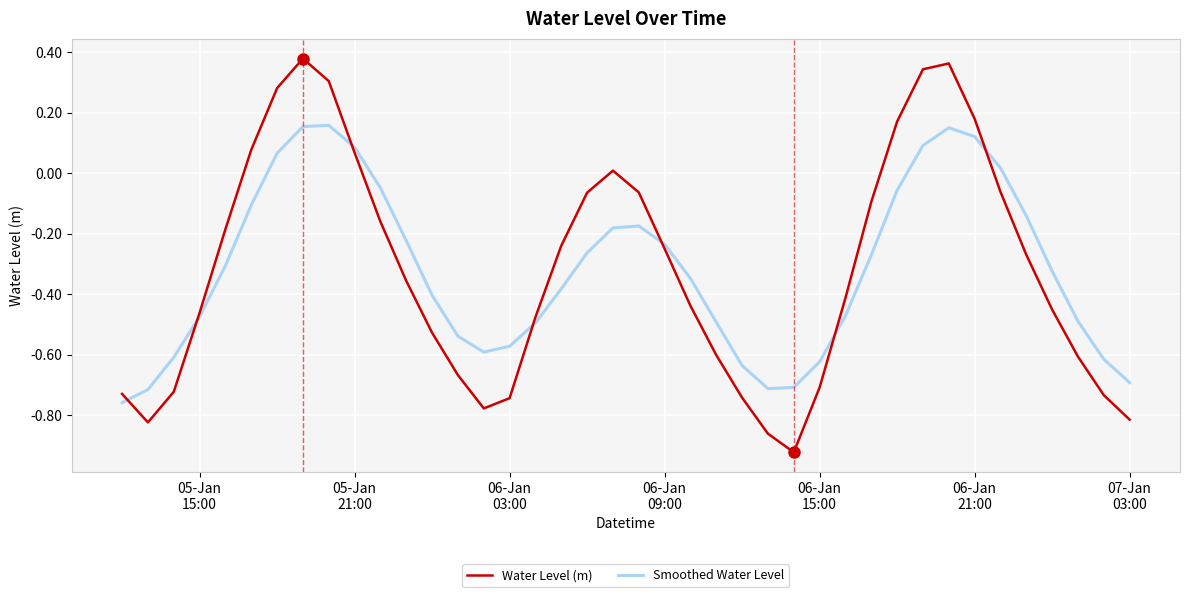

Rank the series by their maximum value, from highest to lowest.

Water Level (m), Smoothed Water Level